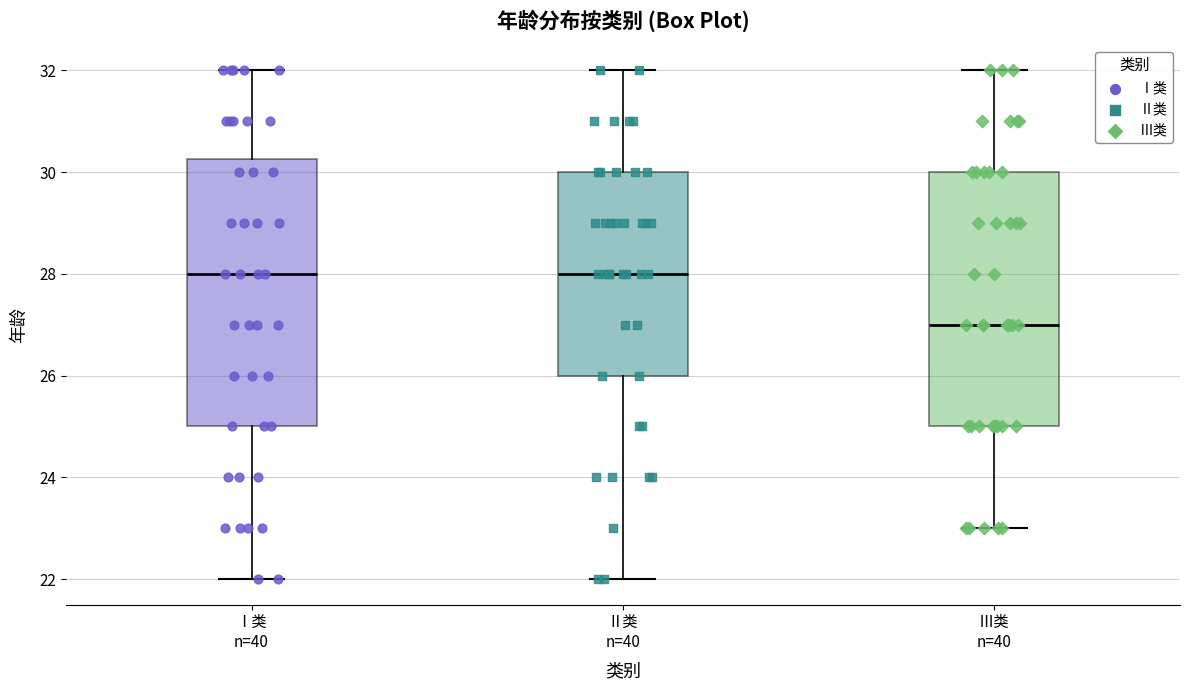

Reading left to right, read every box against the y-axis: the position of its median line, the range the box covers, and the ends of its whiskers. The values are not printed on the chart, so give them approximately, as read against the axis.

Ⅰ类 n=40: median 28.0, box 25.0 to 30.2, whiskers 22.0 to 32.0
Ⅱ类 n=40: median 28.0, box 26.0 to 30.0, whiskers 22.0 to 32.0
Ⅲ类 n=40: median 27.0, box 25.0 to 30.0, whiskers 23.0 to 32.0